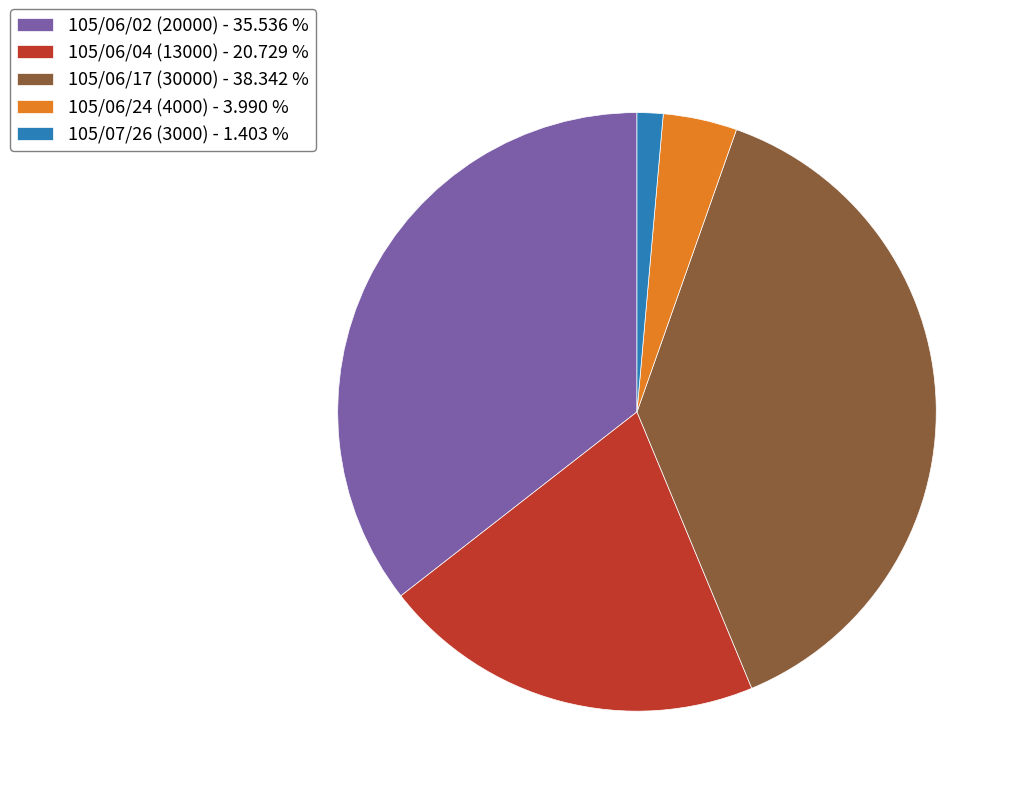

Approximately how many times larger is the value at 105/06/02 (20000) - 35.536 % compared to 105/06/24 (4000) - 3.990 %?

8.9